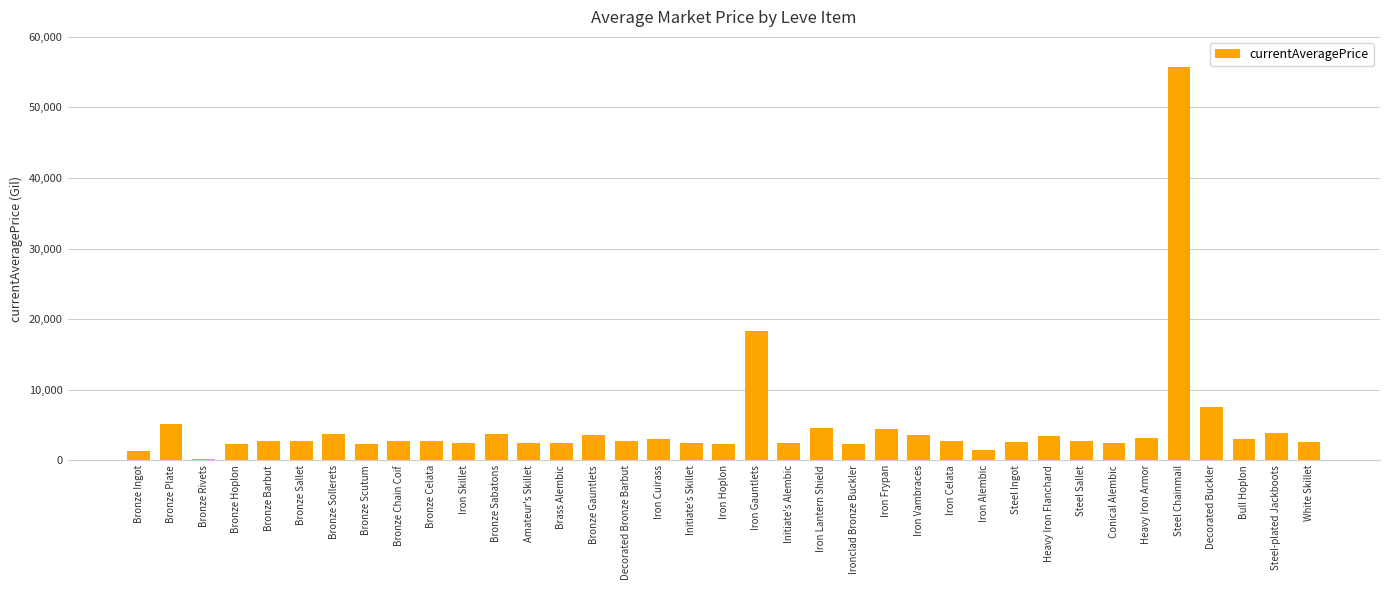

What is the sum of the values at Bronze Celata and Heavy Iron Armor?

5741.0